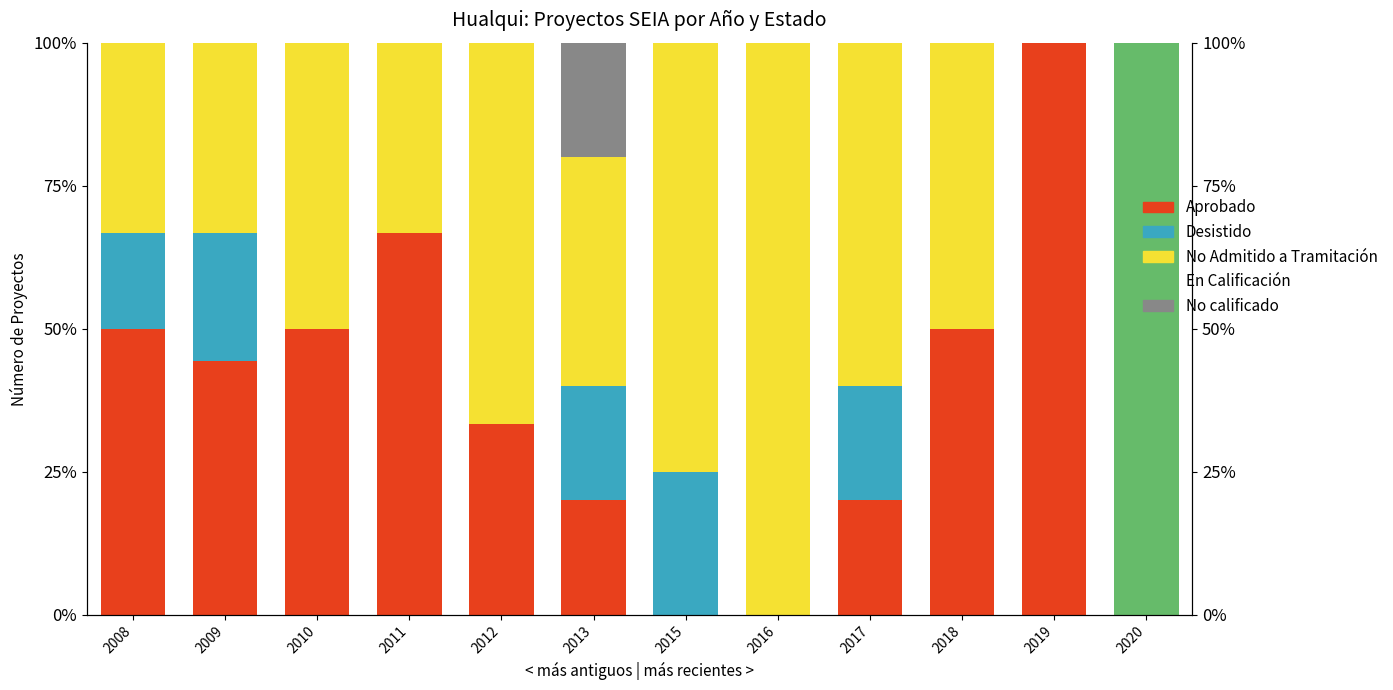

Is it true that Aprobado equals -52.8 at 2020?

False